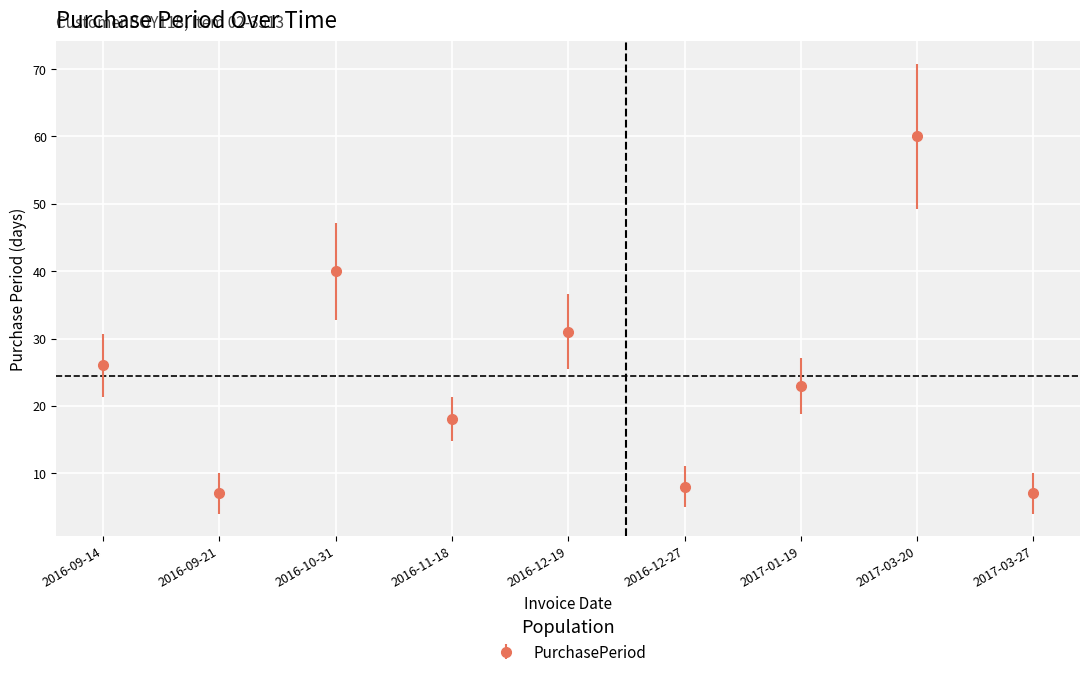

Reading left to right, what are all the values shown in this chart?

2016-09-14=26	2016-09-21=7	2016-10-31=40	2016-11-18=18	2016-12-19=31	2016-12-27=8	2017-01-19=23	2017-03-20=60	2017-03-27=7